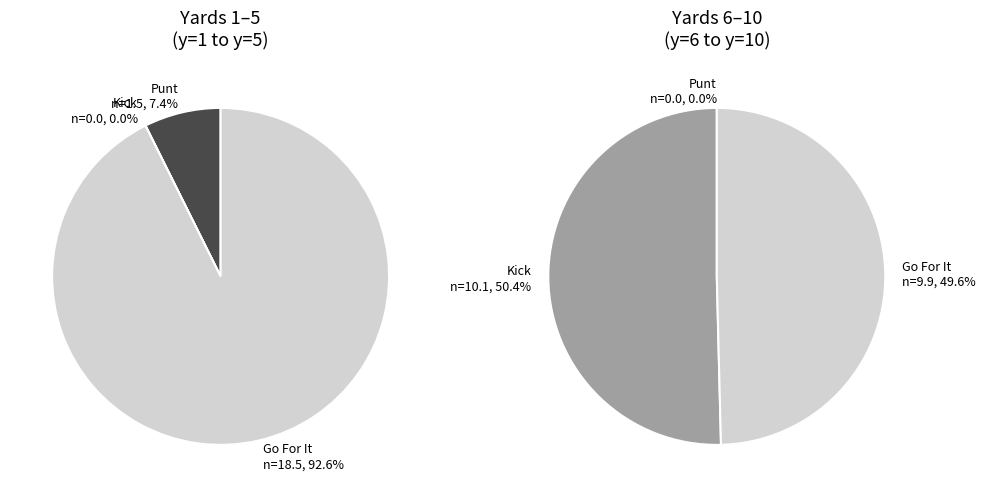

Which series has the largest range (max minus min)?

kick